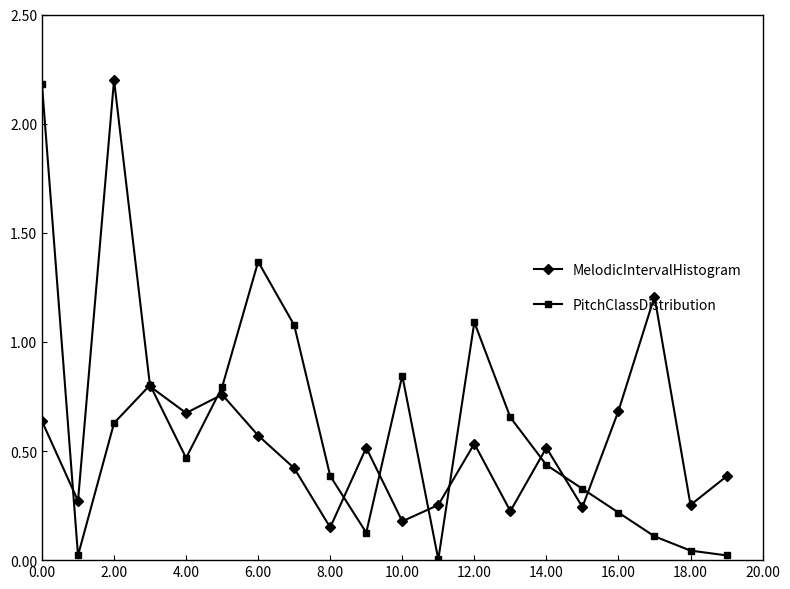

Which series has the largest range (max minus min)?

PitchClassDistribution